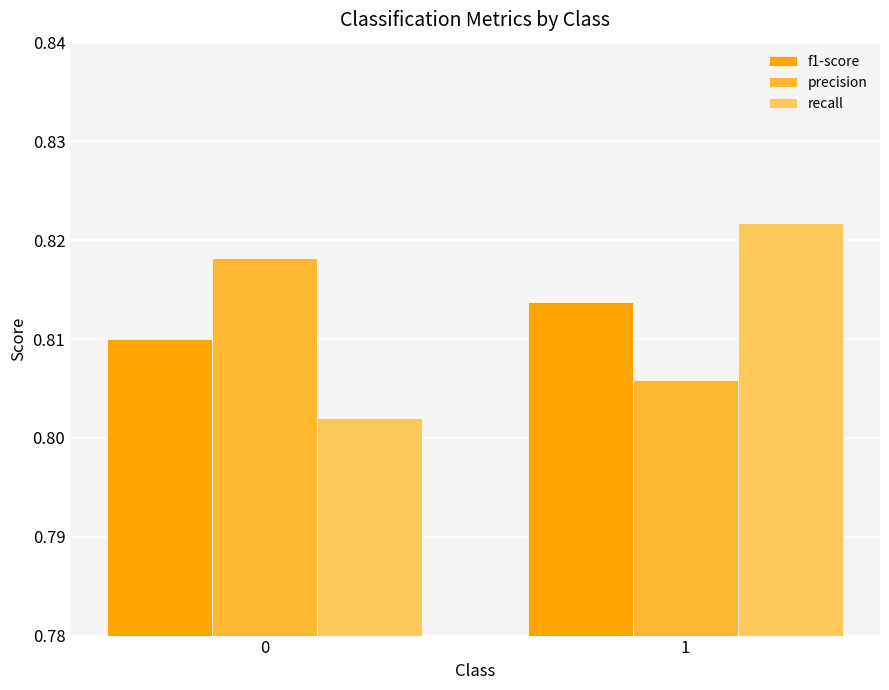

What is the sum of the f1-score values at 1 and 0?

1.6